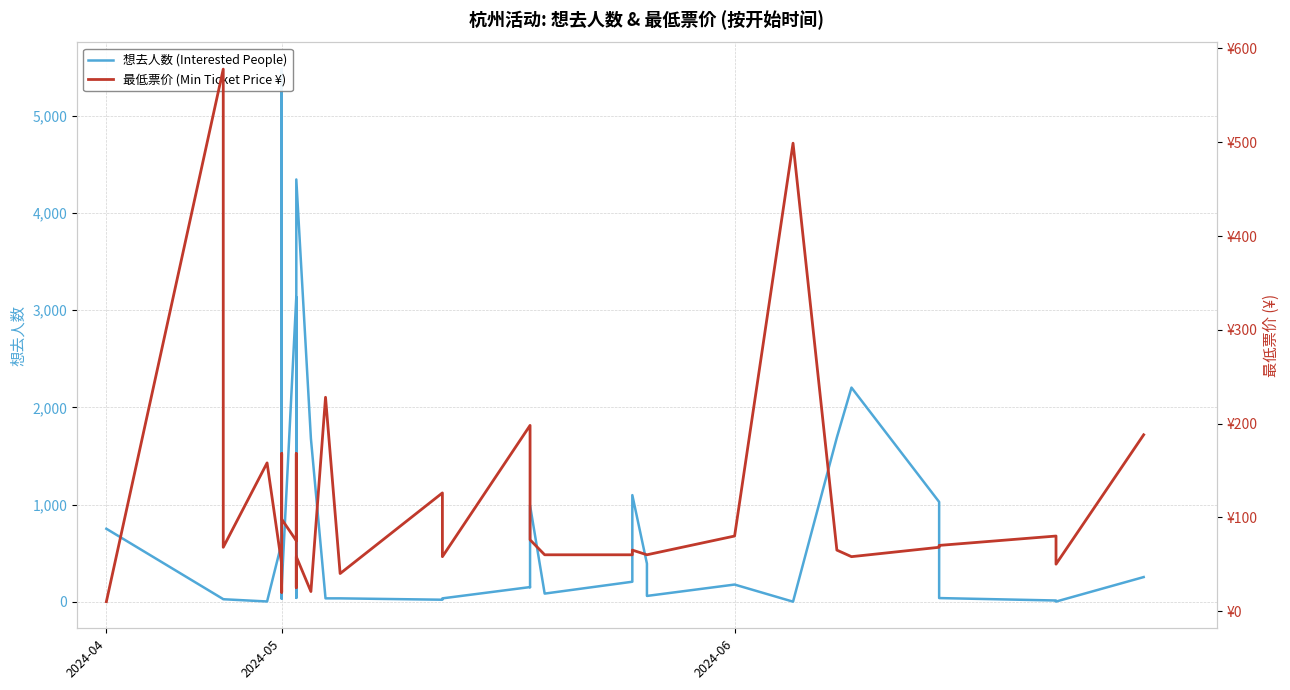

True or false: 最低票价 (Min Ticket Price ¥) has more than 2 points higher than both neighbors.

True